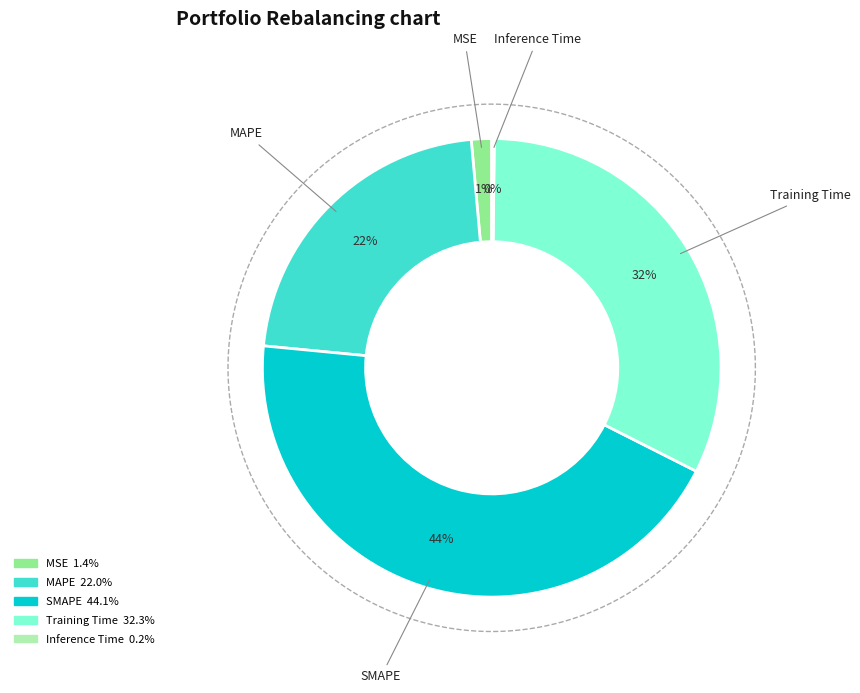

Does any single category account for the majority?

No